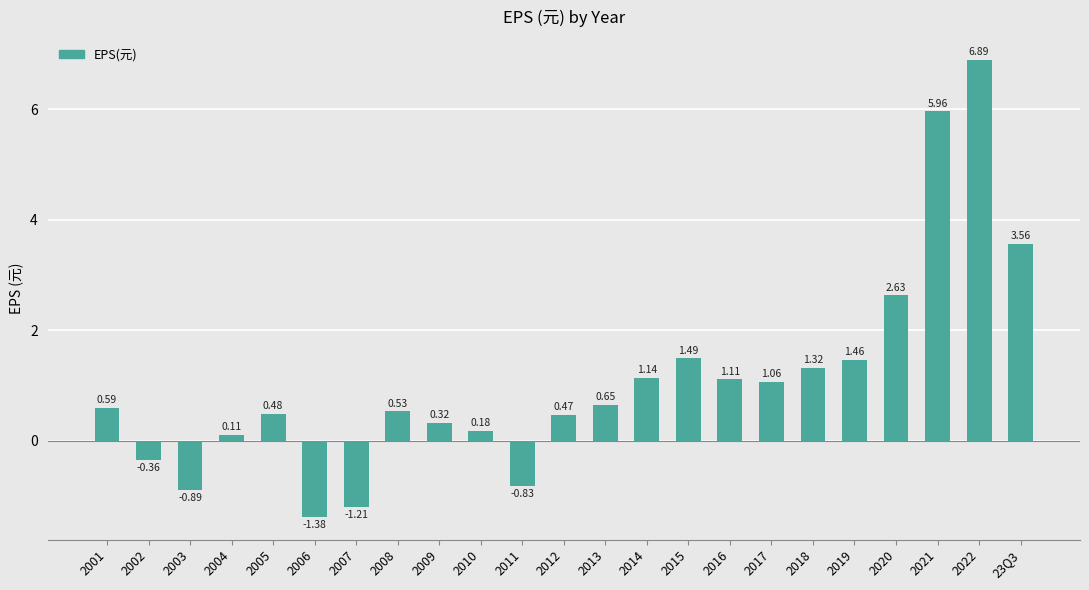

Rank the categories by value from lowest to highest.

2006, 2007, 2003, 2011, 2002, 2004, 2010, 2009, 2012, 2005, 2008, 2001, 2013, 2017, 2016, 2014, 2018, 2019, 2015, 2020, 23Q3, 2021, 2022